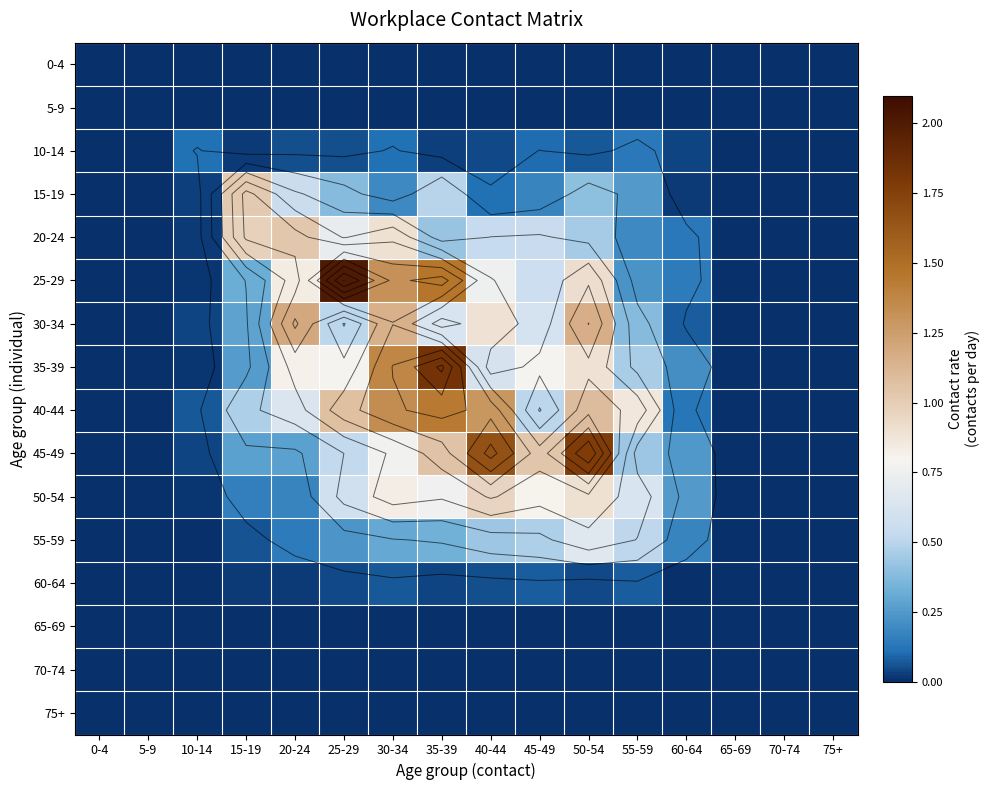

List the series in order of their peak value, highest first.

25-29, 35-39, 45-49, 40-44, 30-34, 20-24, 15-19, 50-54, 55-59, 10-14, 60-64, 0-4, 5-9, 65-69, 70-74, 75+